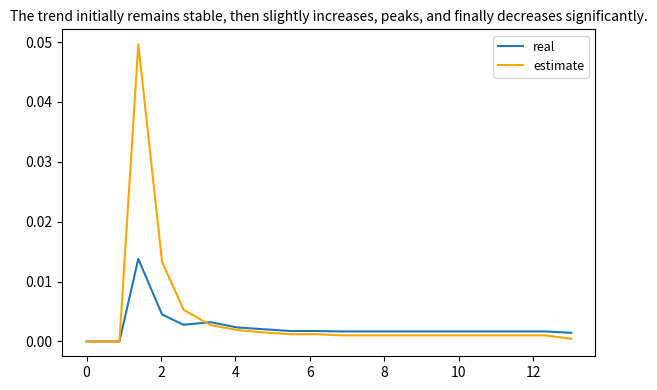

Which series has the largest range (max minus min)?

estimate